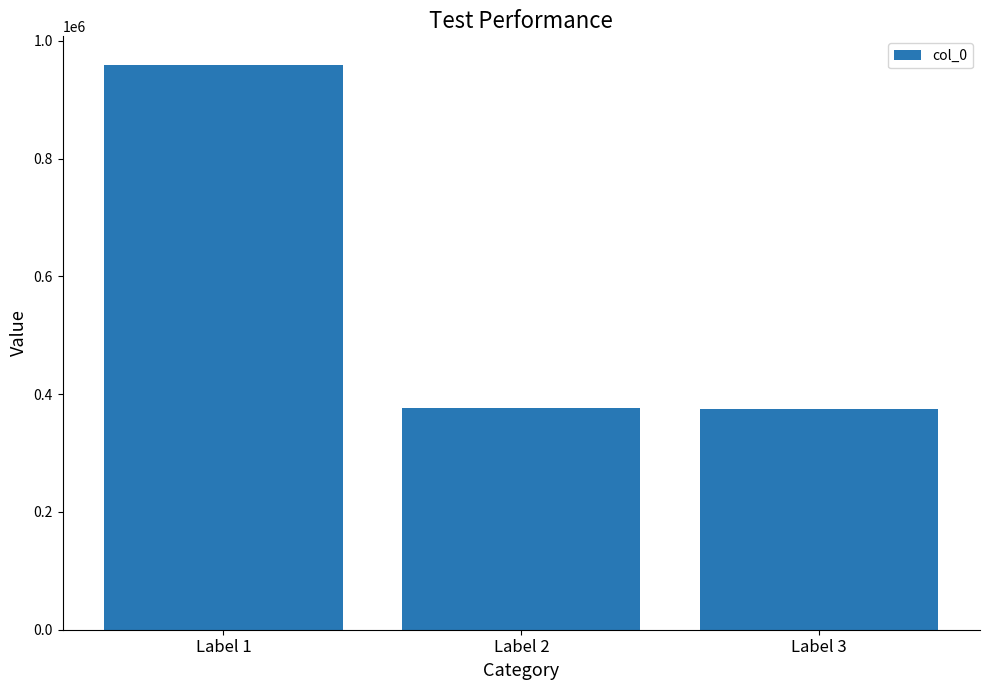

Approximately how many times larger is the value at Label 1 compared to Label 3?

2.6